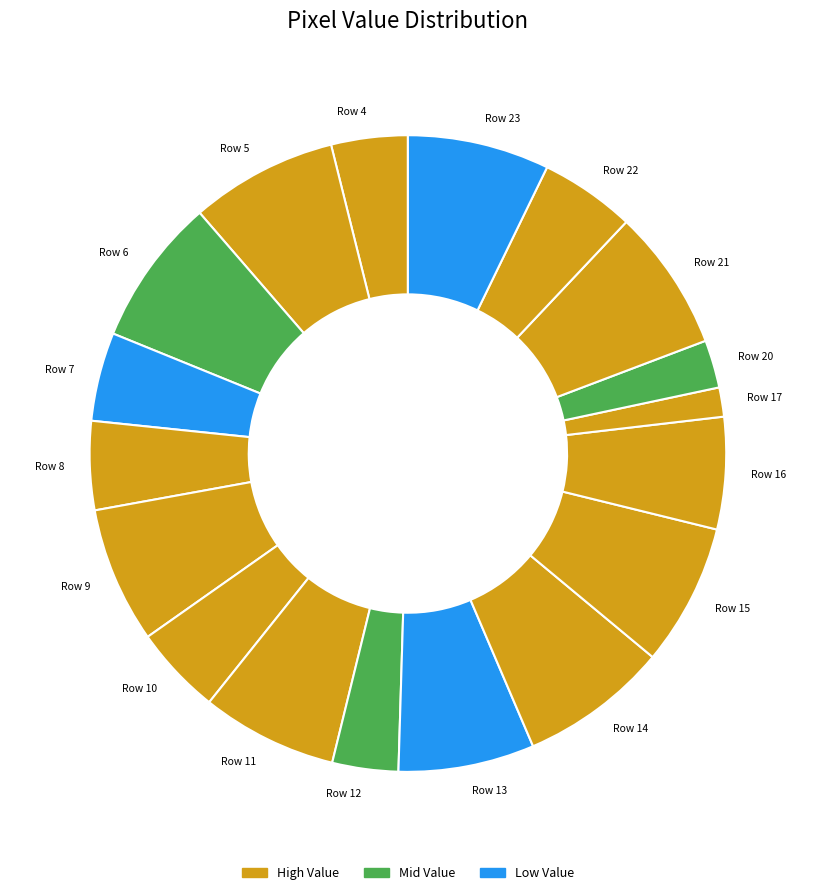

Which has a higher value, Row 15 or Row 22?

Row 15